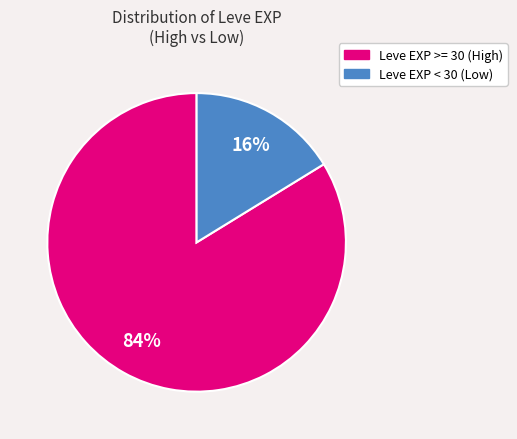

Is there a majority slice in this chart?

Yes